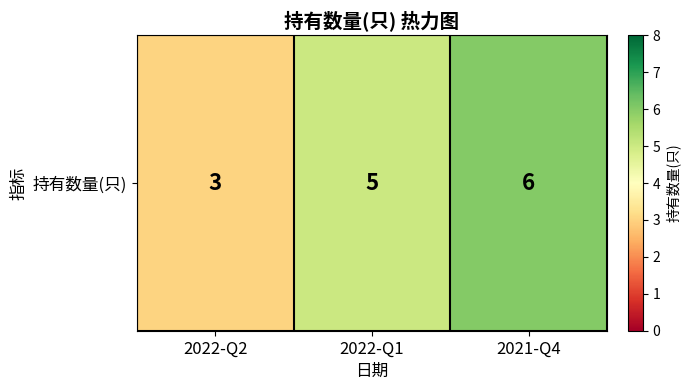

What is the sum of the values at 2021-Q4 and 2022-Q1?

11